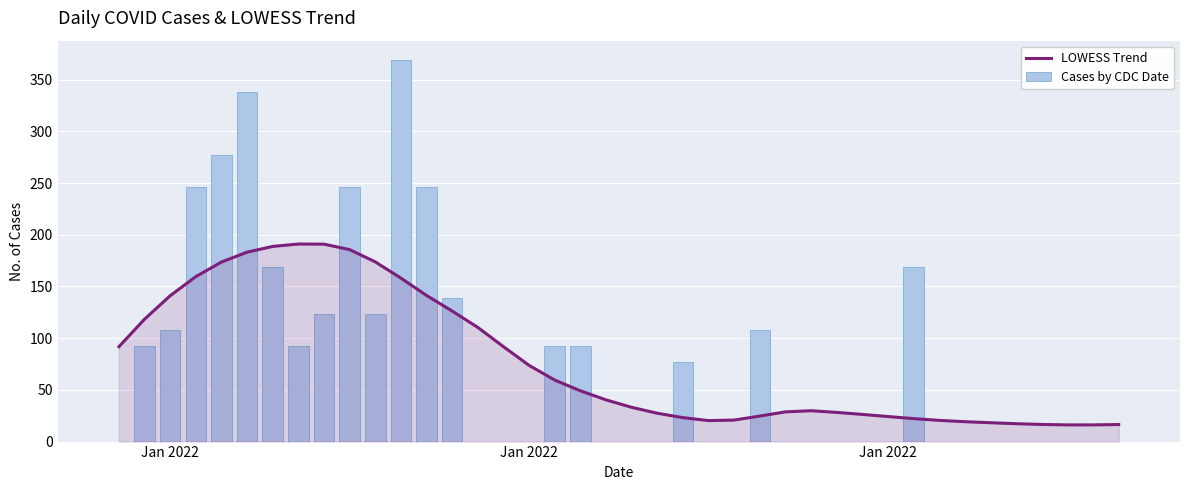

Which category has the lowest value across all series?

Jan 2022